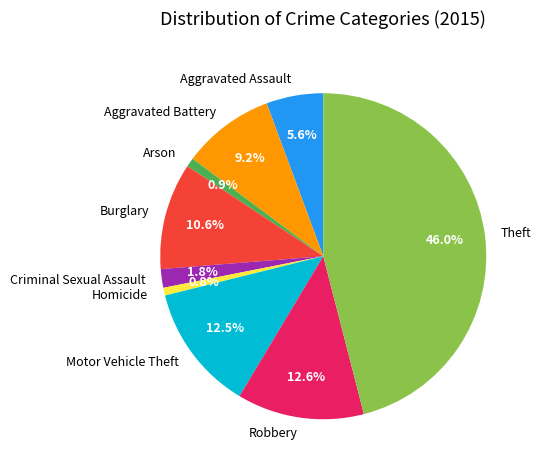

To the nearest percent, what is the combined percentage of Motor Vehicle Theft and Burglary?

23%